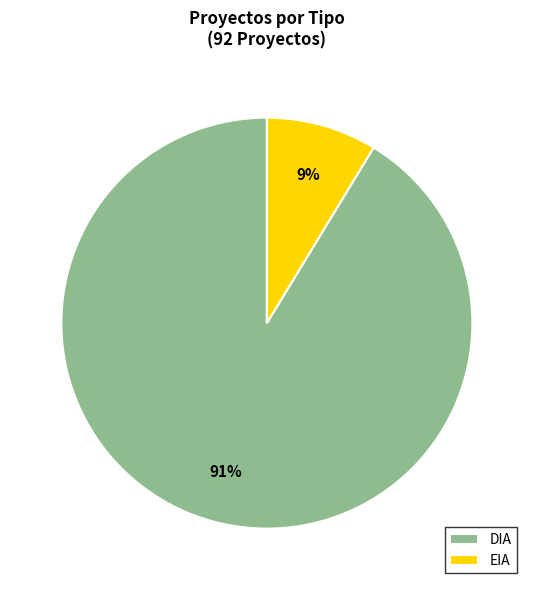

How many segments does this pie chart have?

2